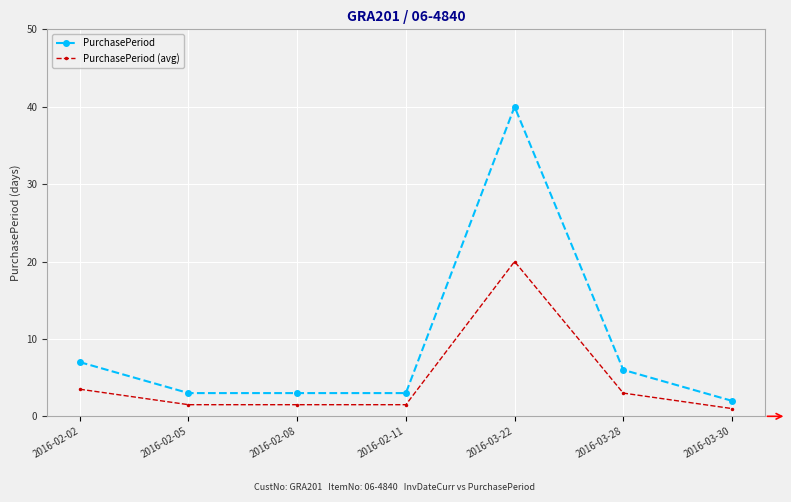

Which series has the largest total across all categories?

PurchasePeriod